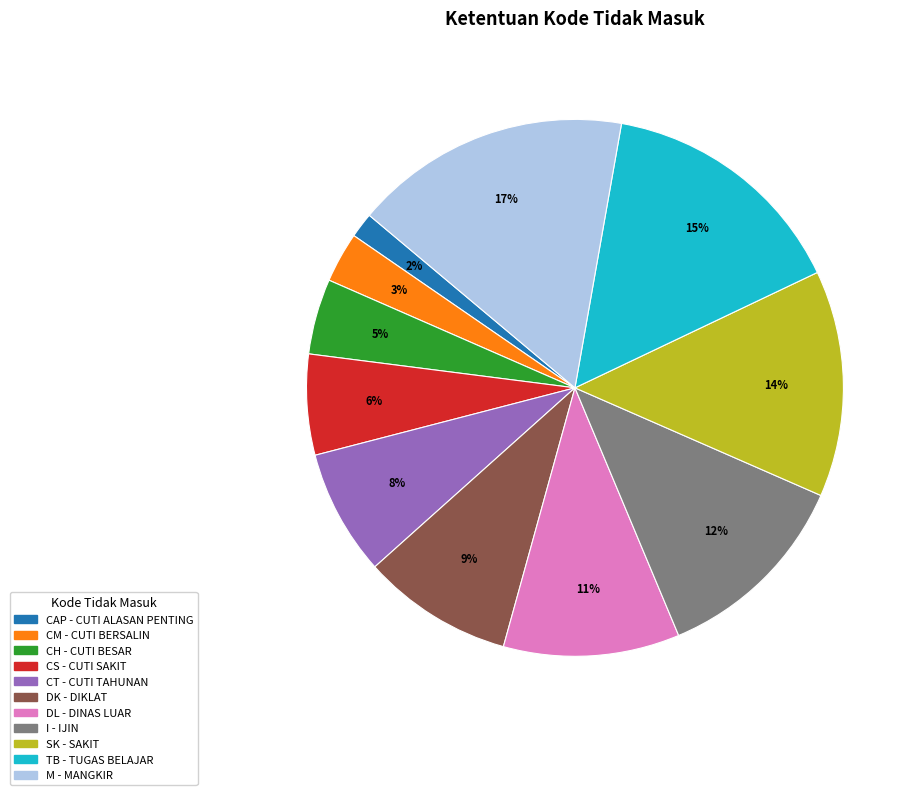

What is the ratio of the value at DL to the value at I?

0.9